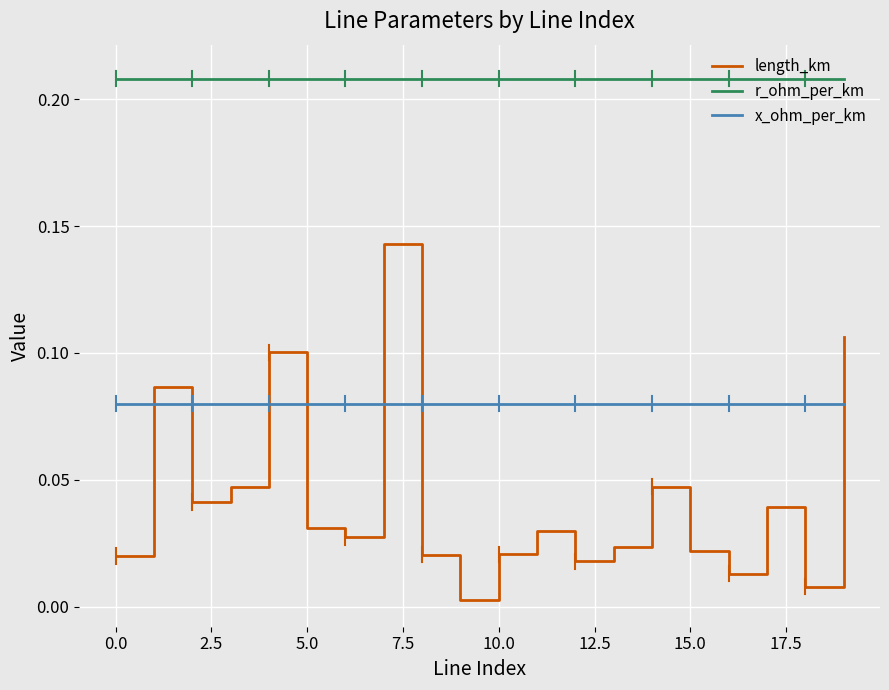

What are all the series names shown in the legend?

length_km, r_ohm_per_km, x_ohm_per_km